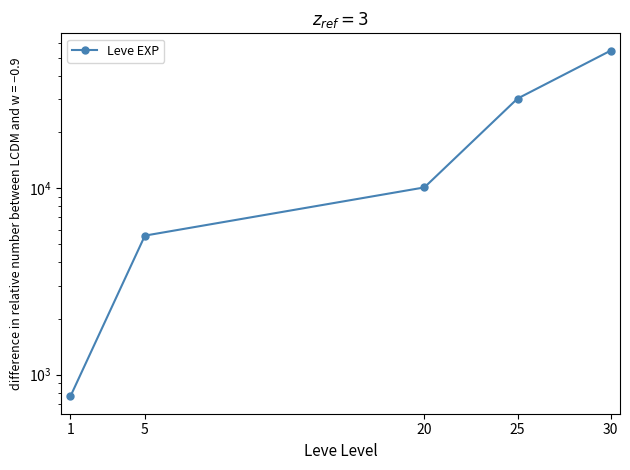

Which label corresponds to the largest value in the chart?

30